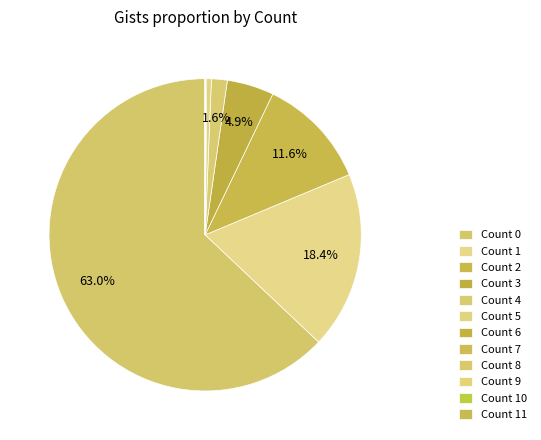

Rank the categories by value from highest to lowest.

11, 10, 9, 8, 7, 6, 5, 4, 3, 2, 1, 0